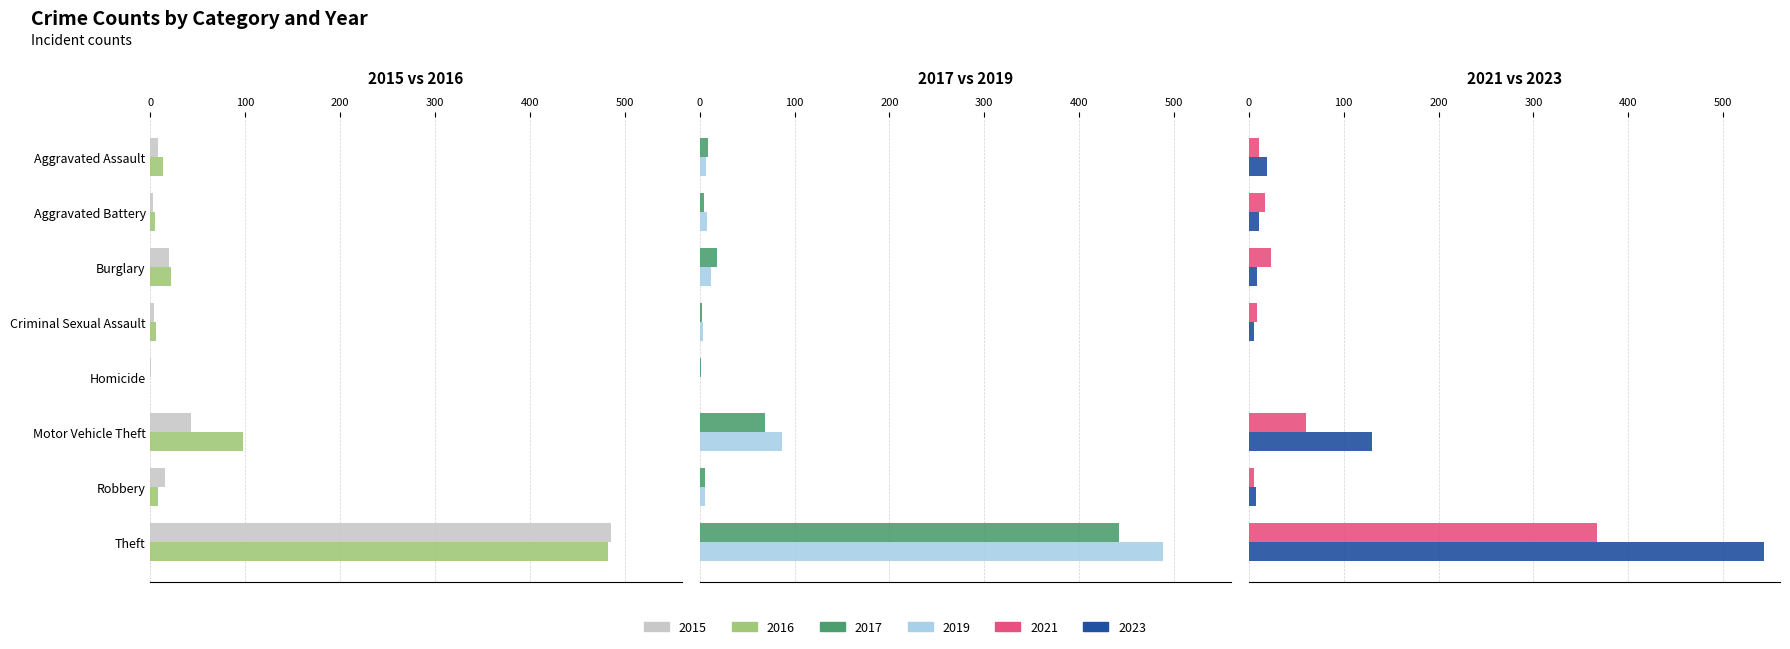

Is it true that 2023 equals 1 at Criminal Sexual Assault?

False